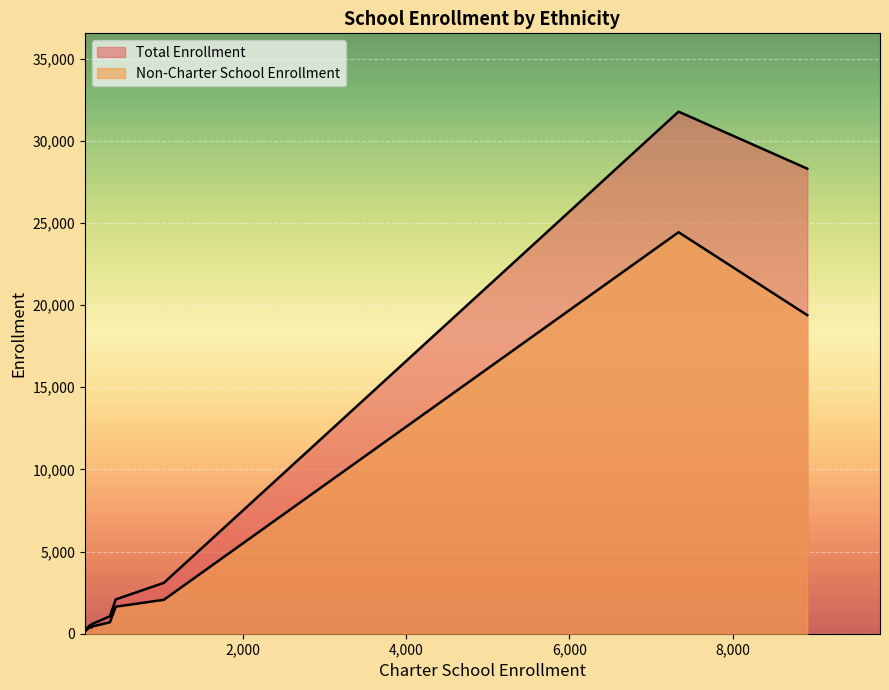

True or false: Total Enrollment and Non-Charter School Enrollment cross at least once.

False